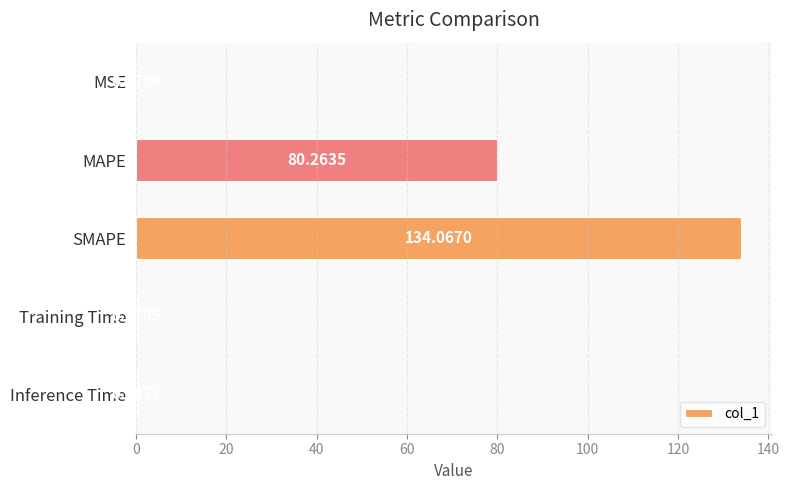

What is the sum of the values at Inference Time and MSE?

0.5